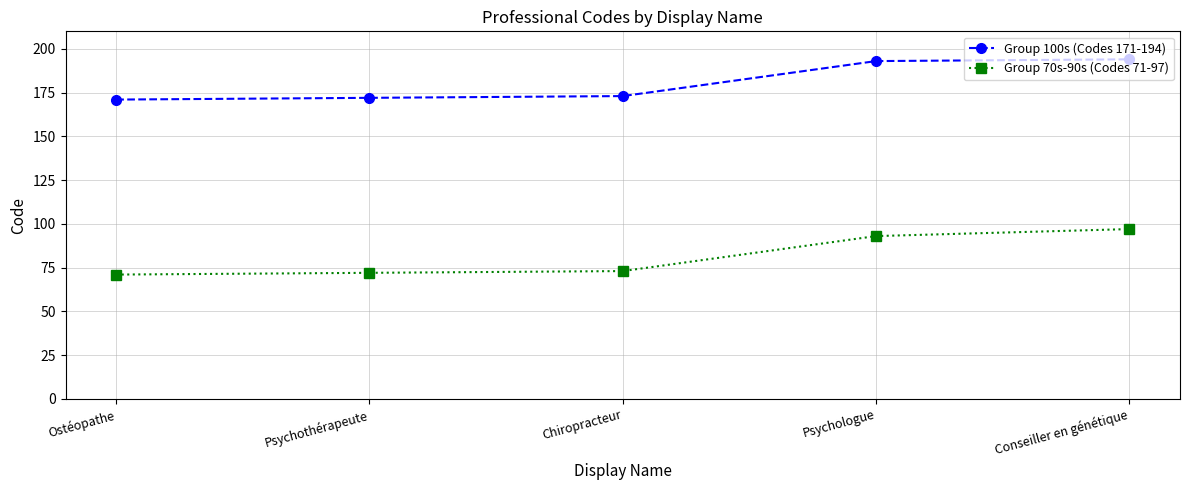

What is the difference between the highest and lowest values at Psychothérapeute?

100